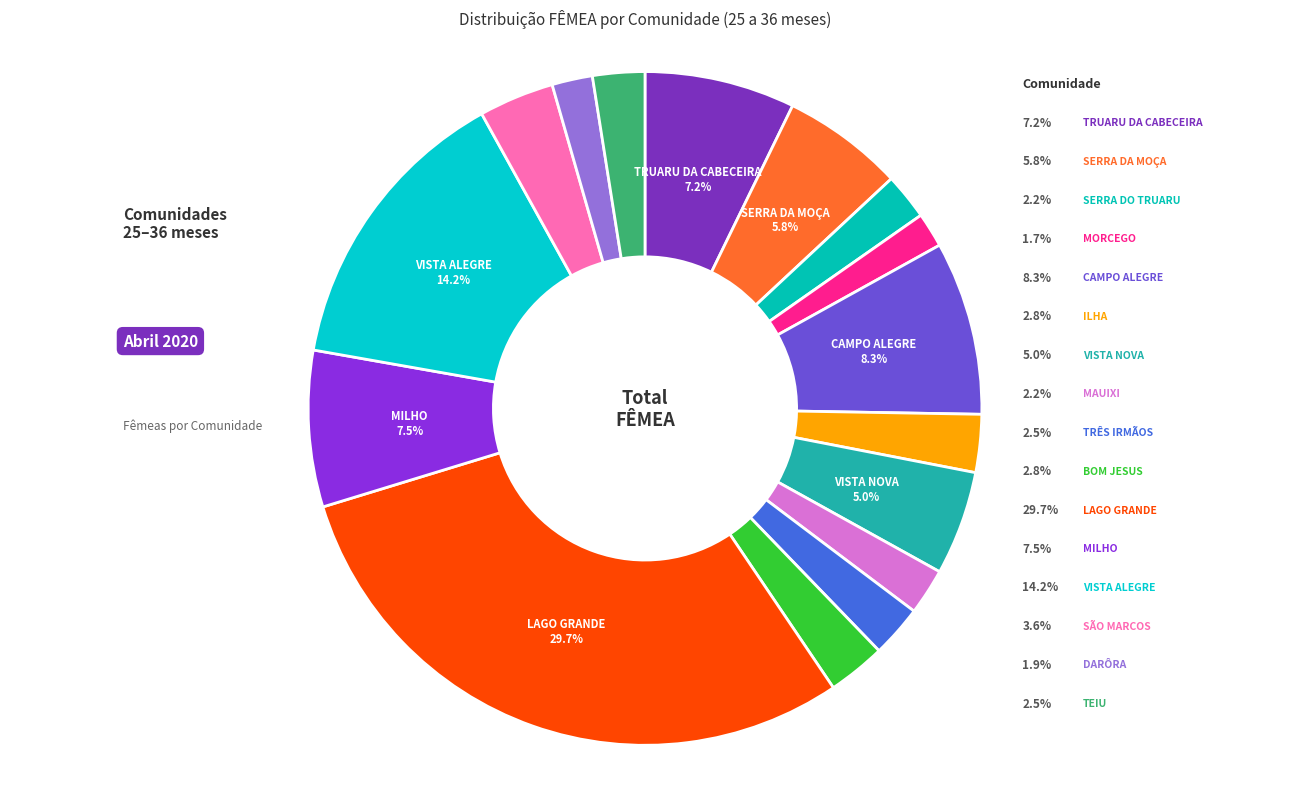

What portion of the pie excludes MORCEGO?

98.3%